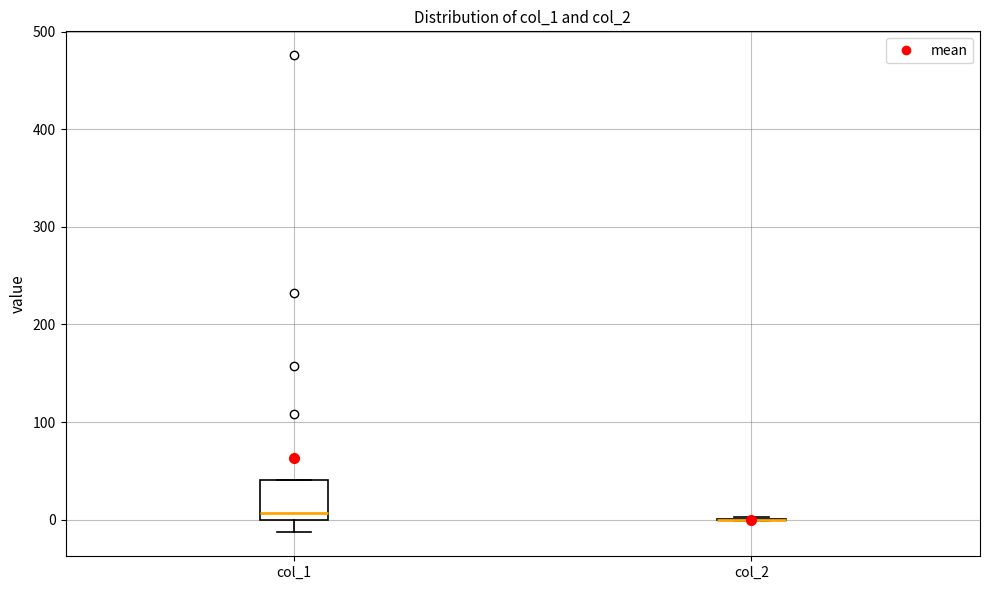

Reading left to right, read every box against the y-axis: the position of its median line, the range the box covers, and the ends of its whiskers. The values are not printed on the chart, so give them approximately, as read against the axis.

col_1: median 10, box 0 to 40, whiskers -10 to 40
col_2: box collapsed to a line at 0, whiskers 0 to 0